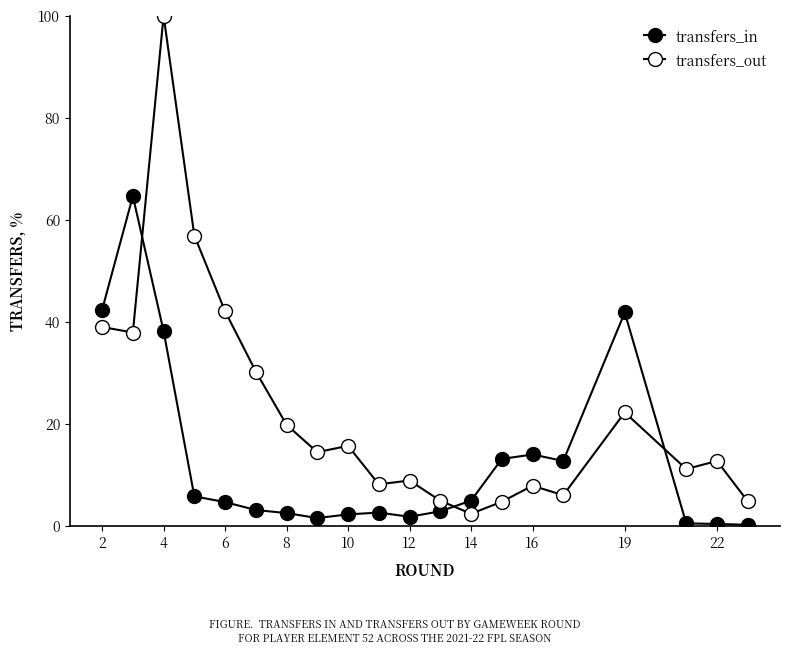

How many lines are shown in the chart?

2